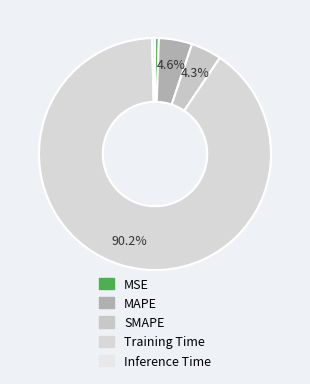

How many slices are in this pie chart?

5